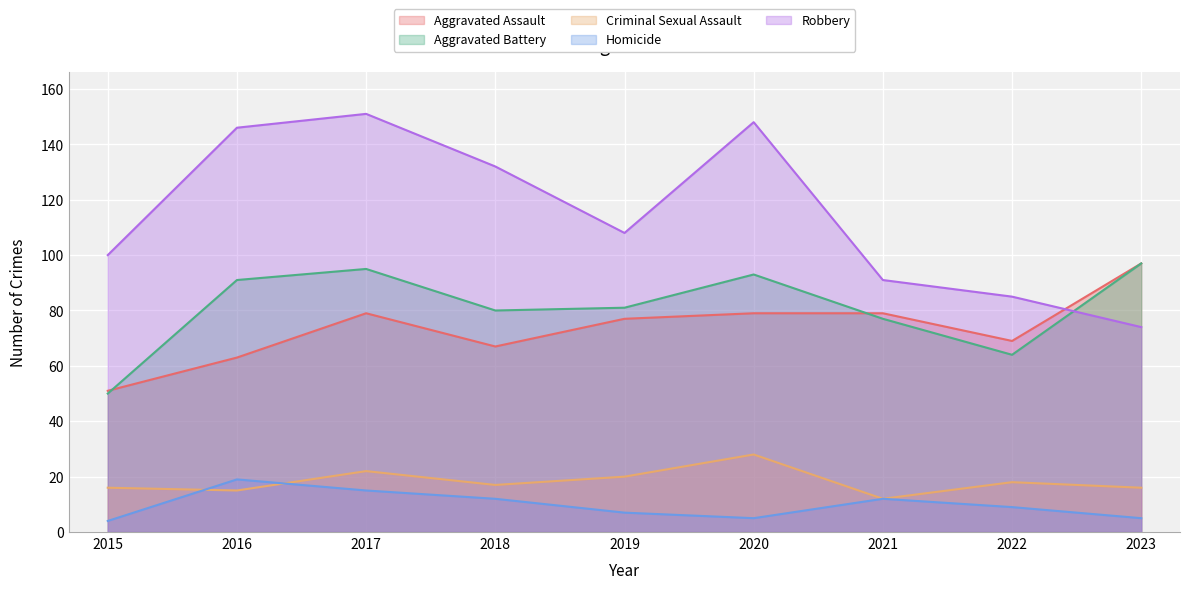

At which category does Homicide reach its first local peak?

2016